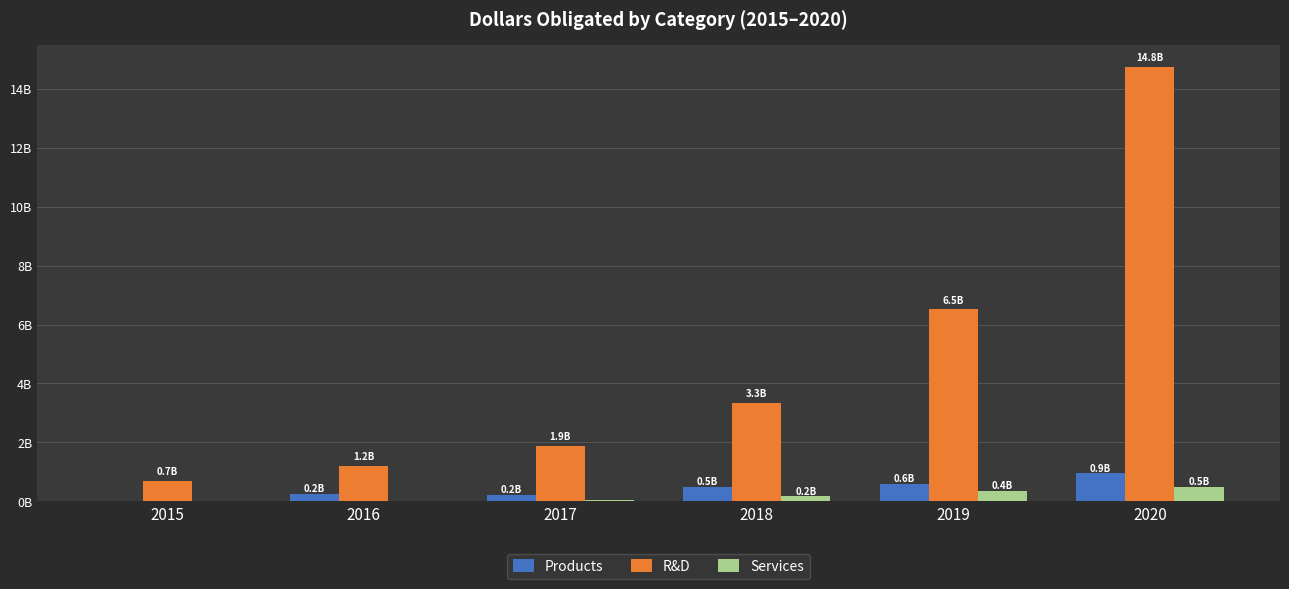

What are all the series names shown in the legend?

Products, R&D, Services